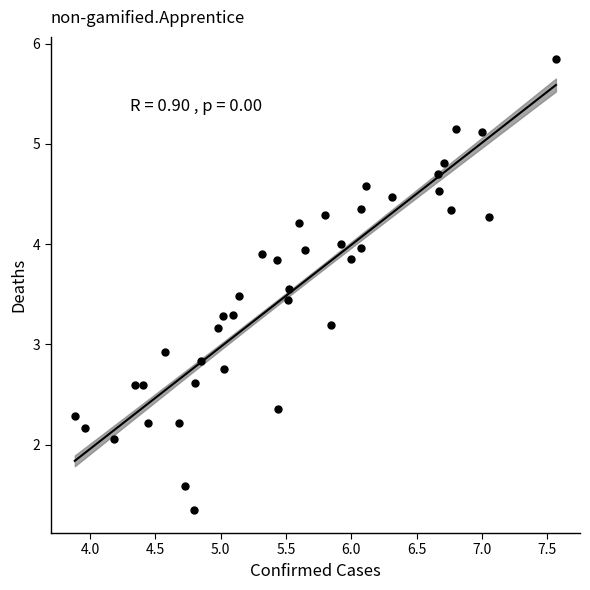

What is the range of X values (max minus min)?

3.7